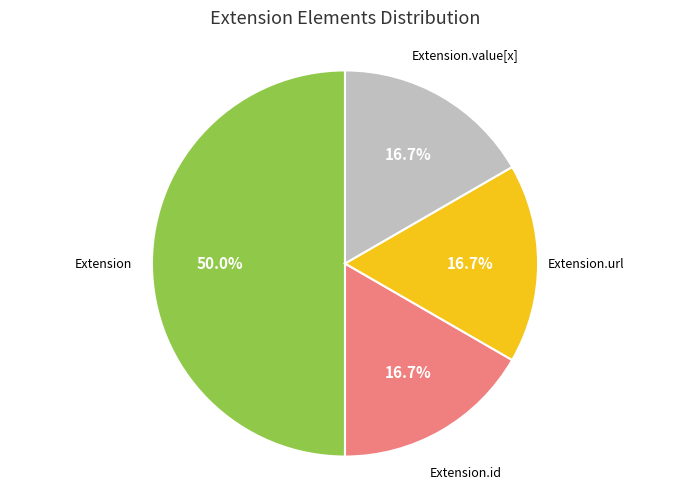

To the nearest percent, what is the difference between the largest and smallest slice percentages?

33%